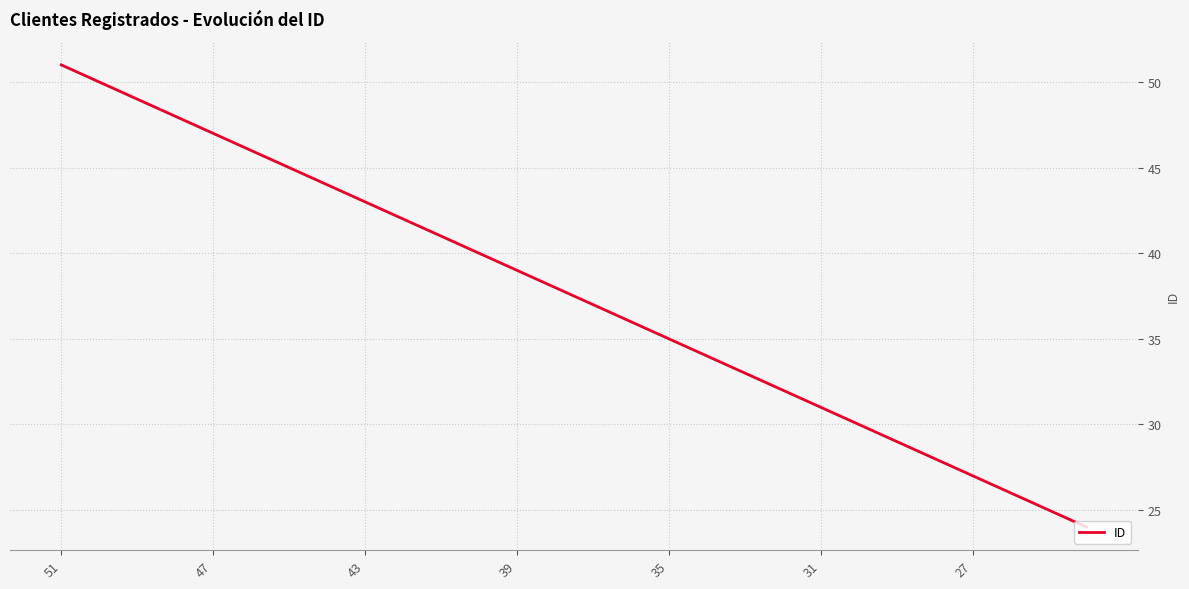

What is the difference between the maximum and minimum values?

27